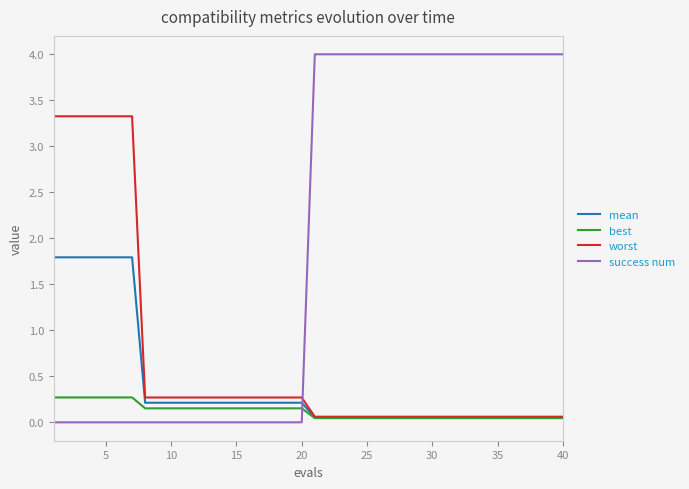

After their last crossing, which series has the higher values: success num or mean?

success num